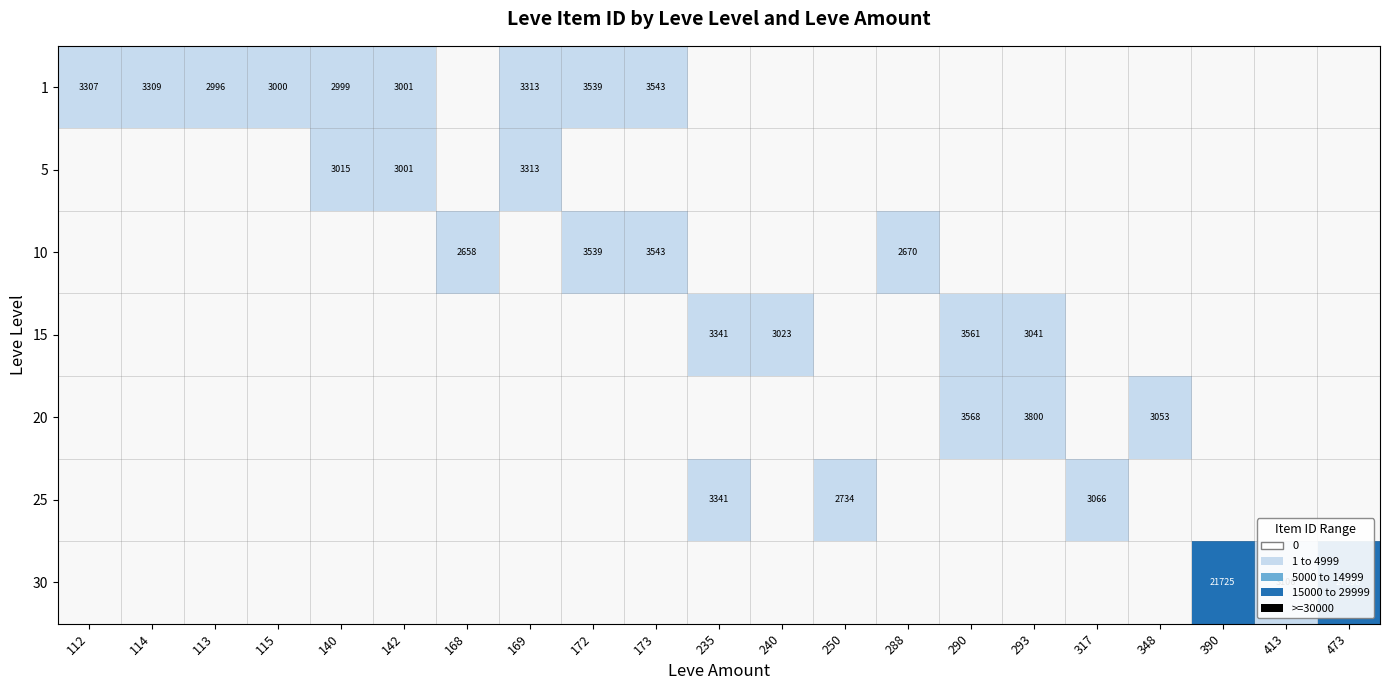

The value of 10 at 172 is 3539. True or false?

True